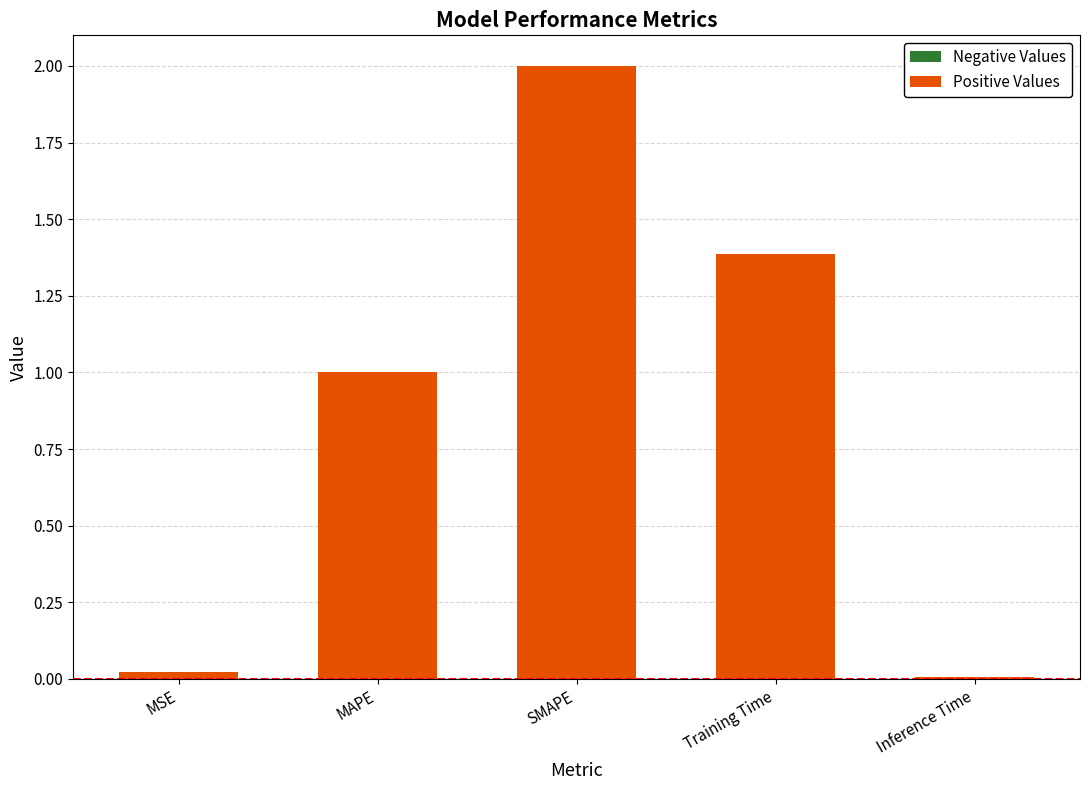

What position from the right is SMAPE?

3